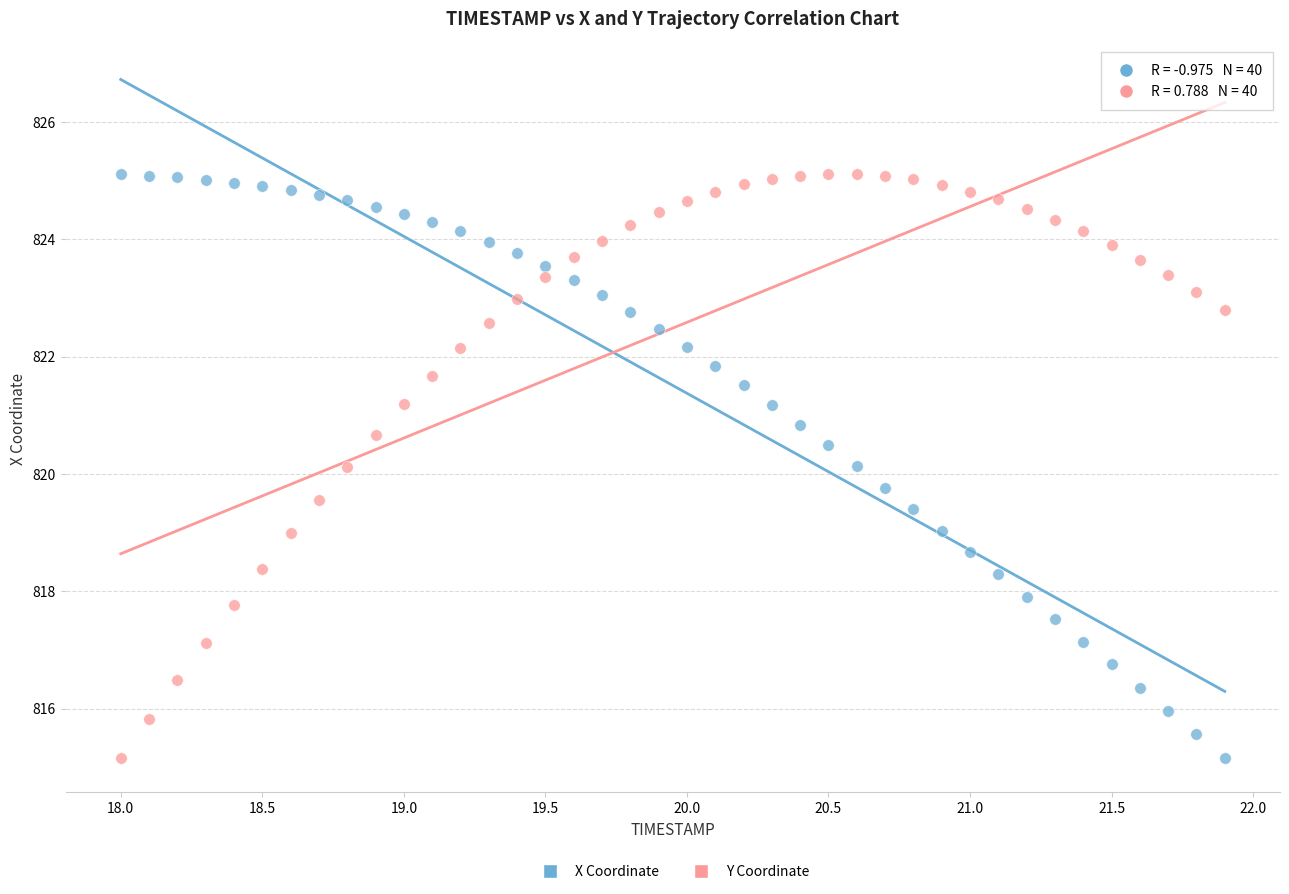

Across all data points, what is the range of X values (max minus min)?

3.9